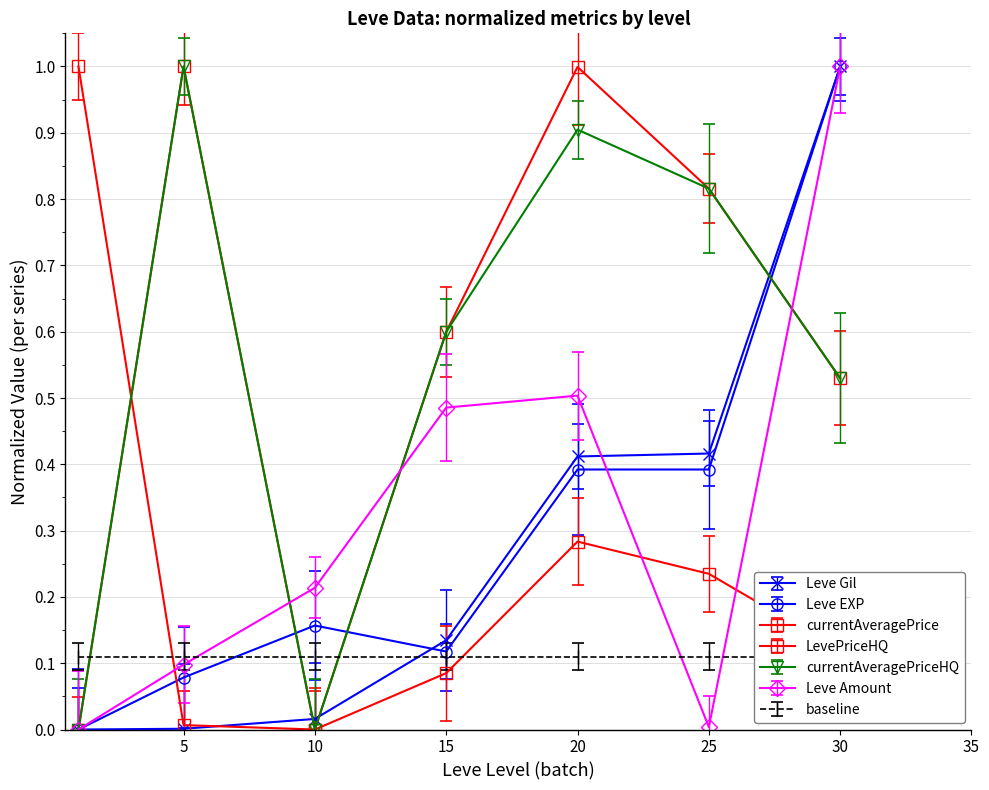

Rank the series at 30 from highest to lowest value.

Leve Gil, Leve EXP, Leve Amount, LevePriceHQ, currentAveragePriceHQ, currentAveragePrice